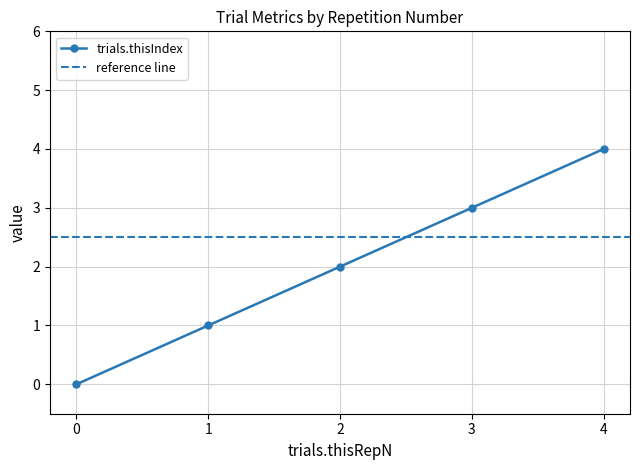

What is the value of the trials.thisIndex point at the 5th from the left?

4